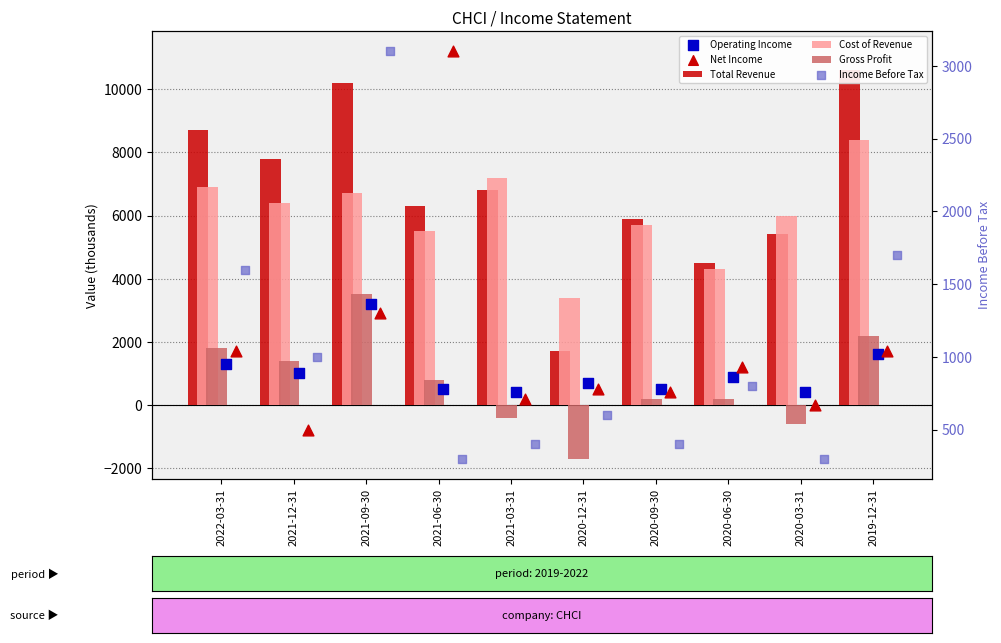

Which series has the largest Y range (max minus min)?

Net Income